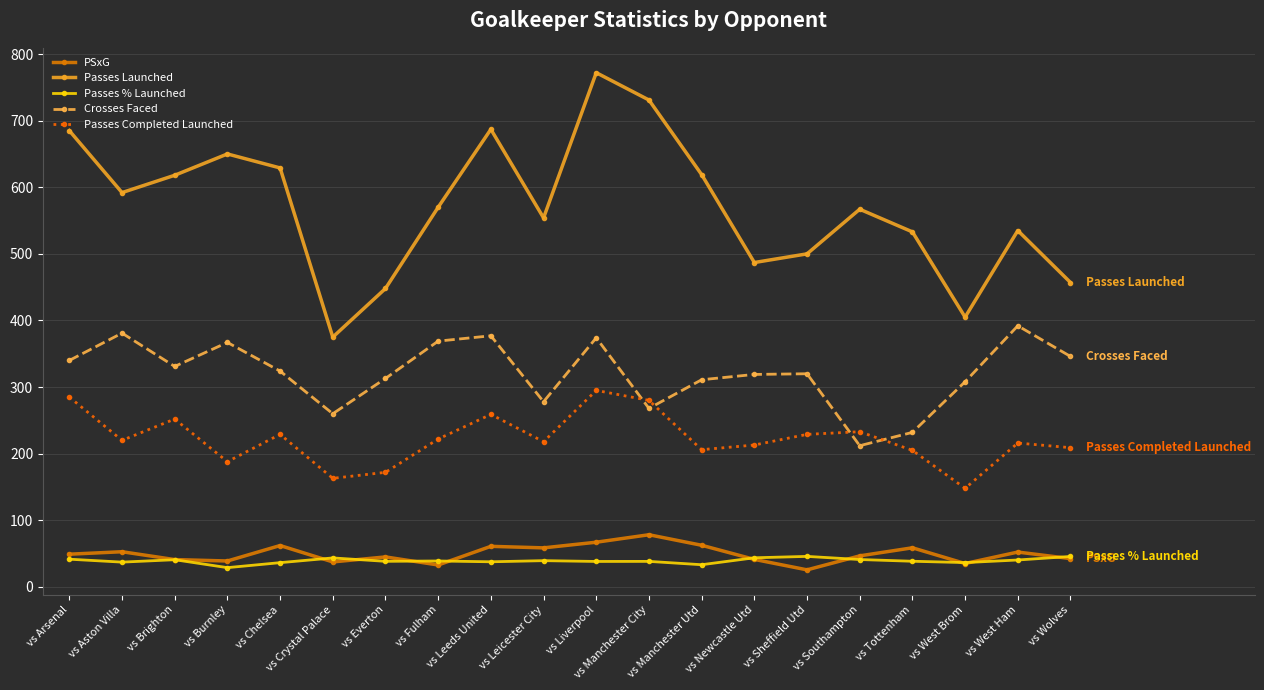

Which series has the largest total across all categories?

Passes Launched